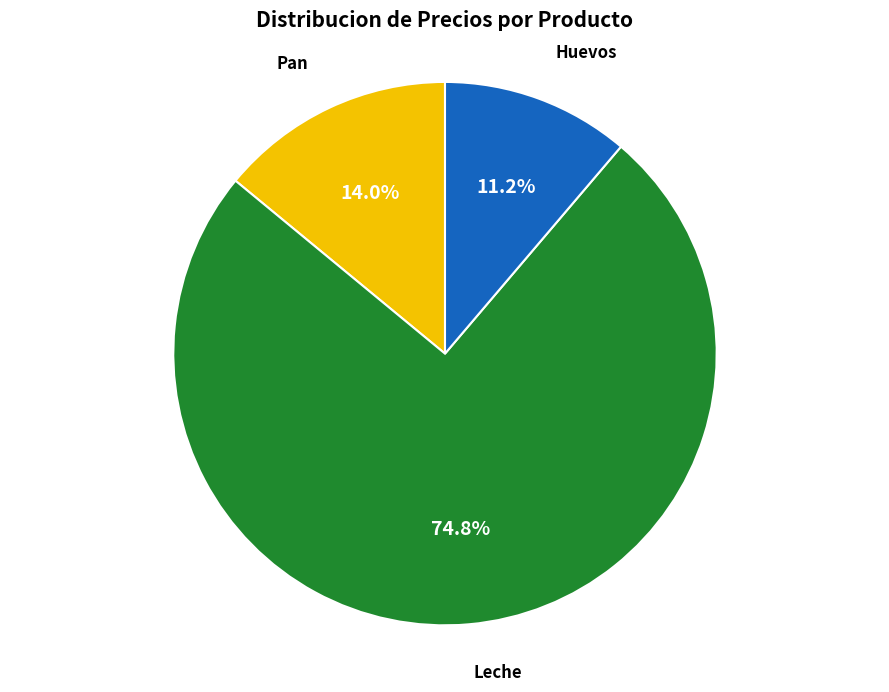

To the nearest percent, what is the average slice percentage?

33%